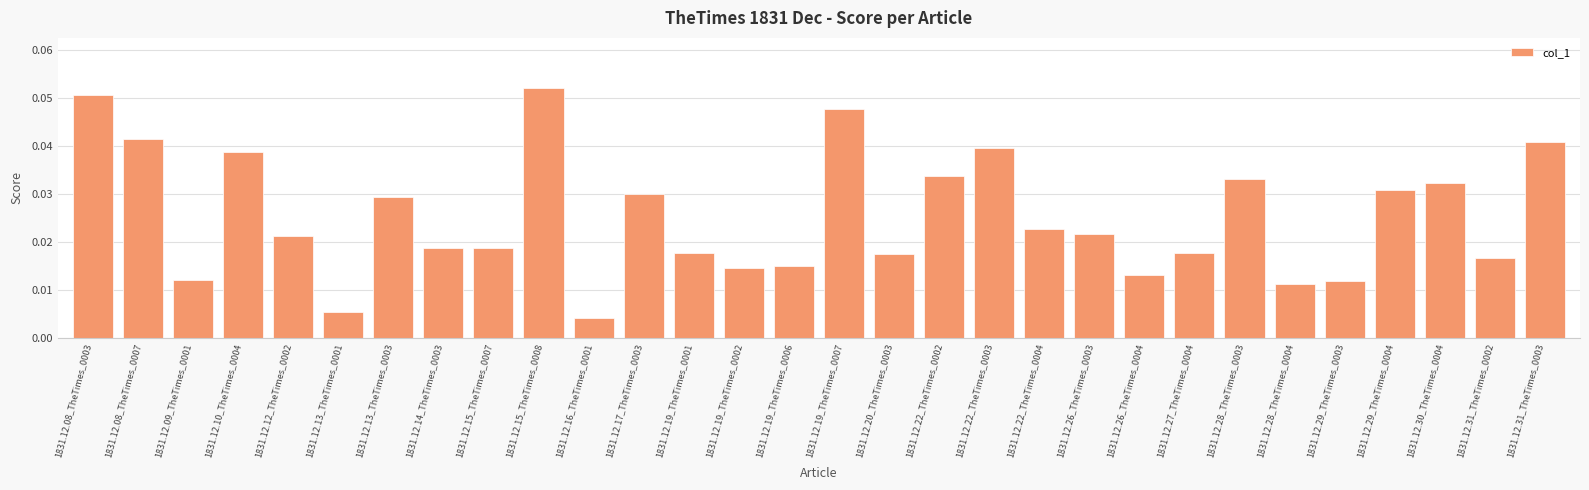

What is the sum of all values?

0.8